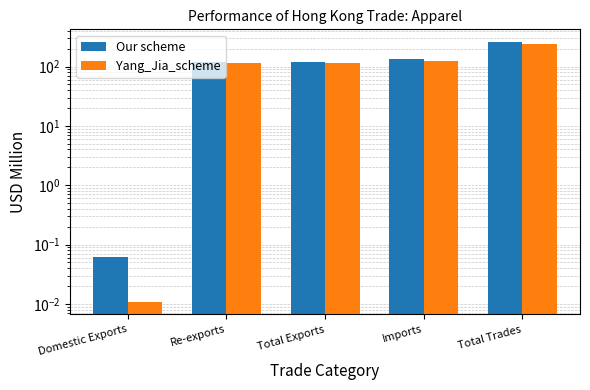

What is the sum of all Our scheme values?

631.3